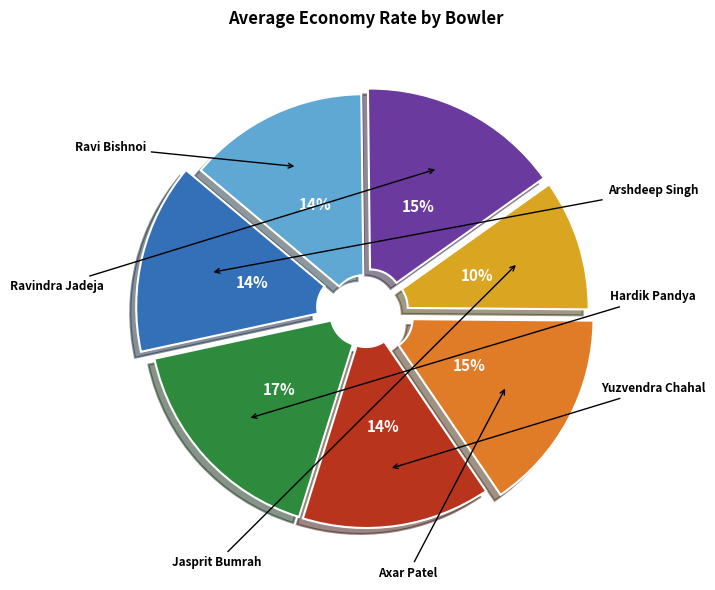

Is there any slice that represents more than half of the pie?

No